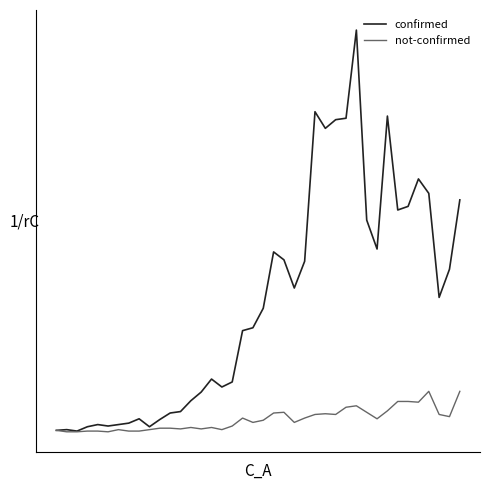

Is this an area chart (filled region under the line)?

No